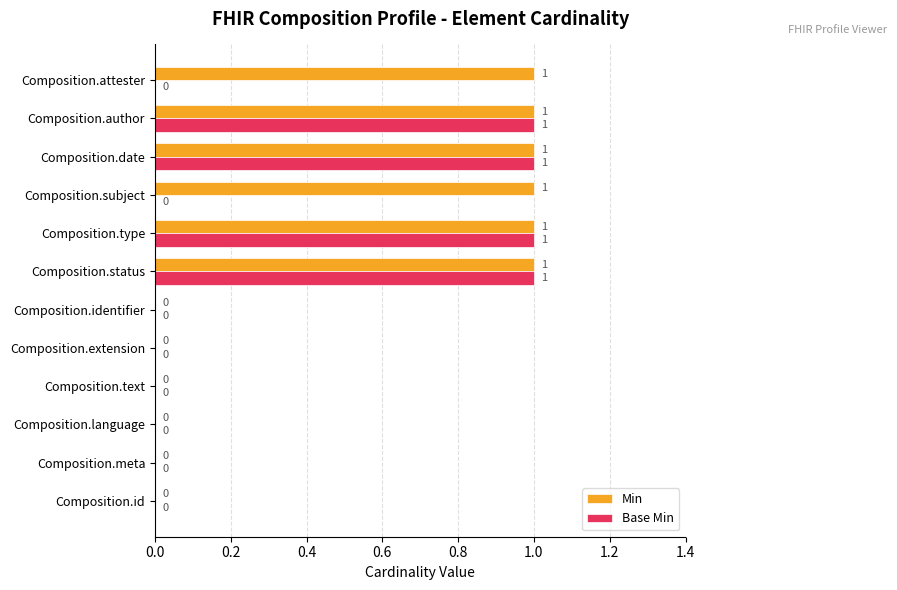

What is the sum of all Base Min values?

4